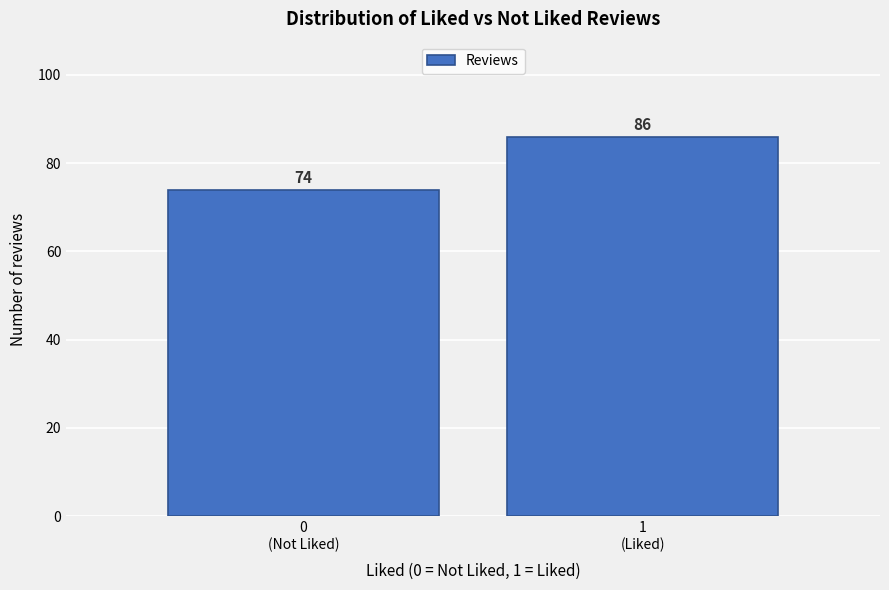

Reading right to left, extract all data points from this chart.

86	74